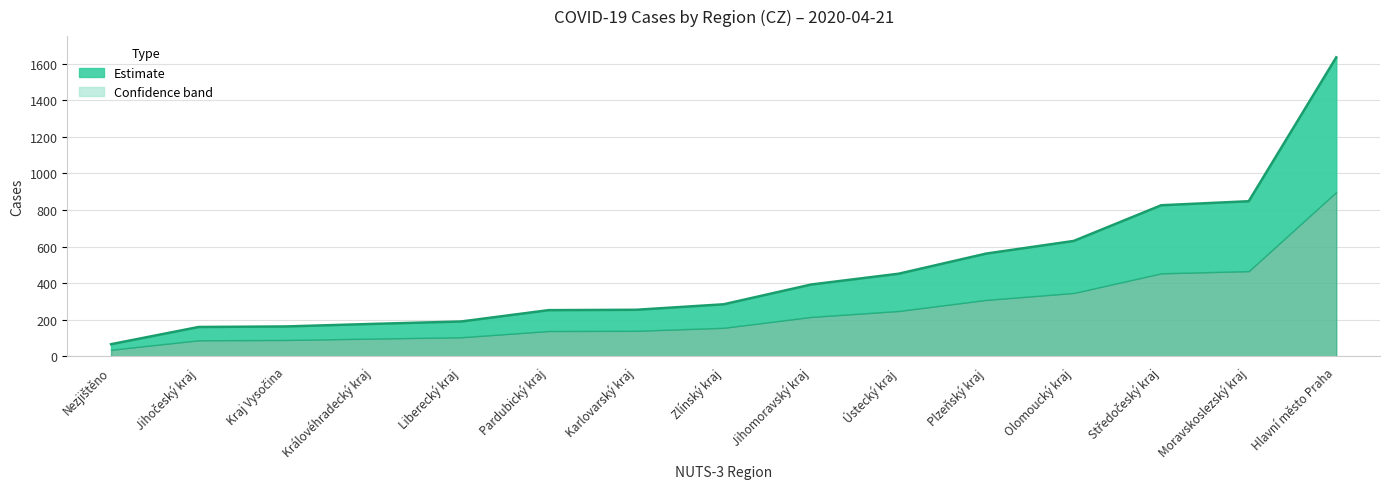

Reading left to right, extract all data points from this chart.

67	161	164	178	191	253	255	285	393	452	562	631	826	848	1634